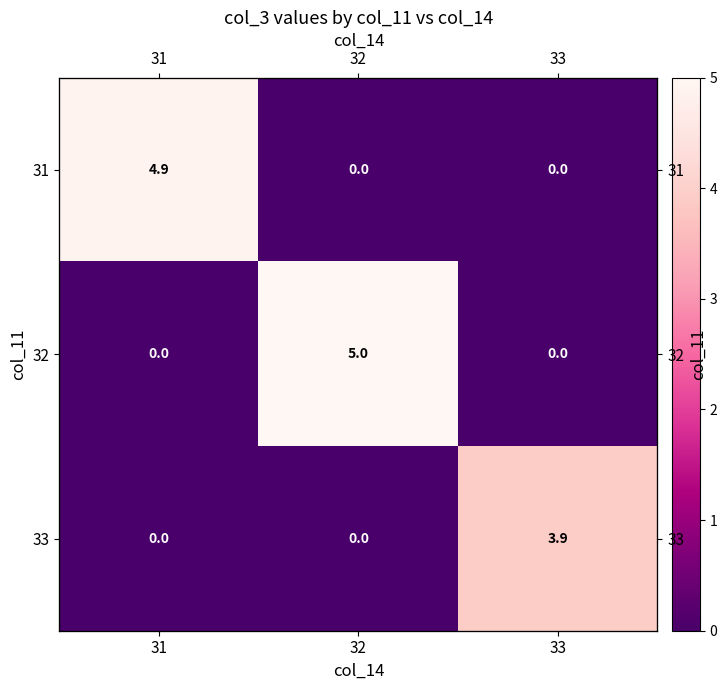

What is the total value across all series at 32?

5.0